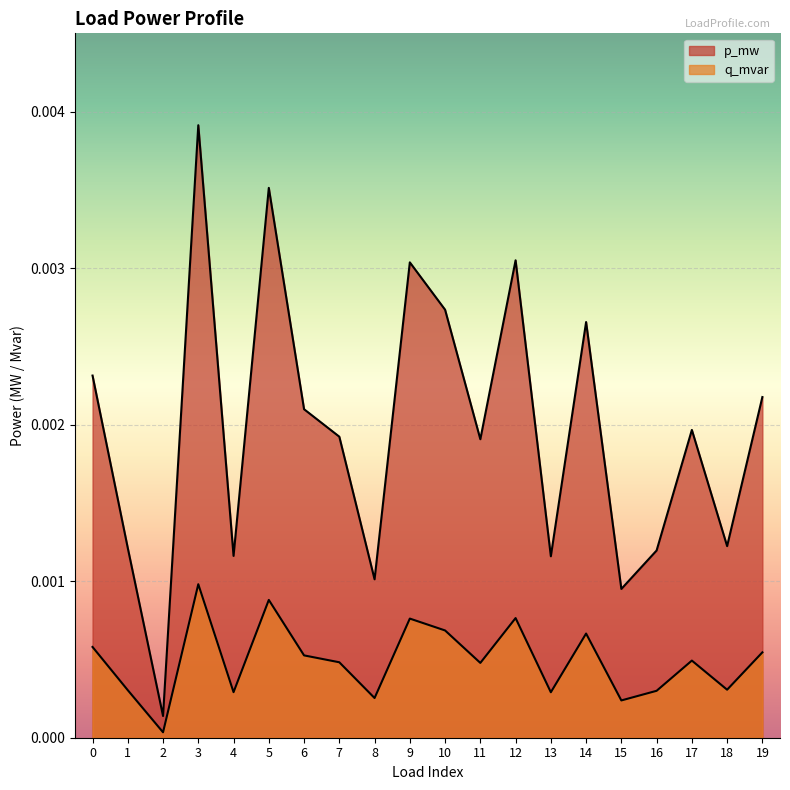

Is the value of p_mw at 13 greater than the value of q_mvar at 9?

Yes